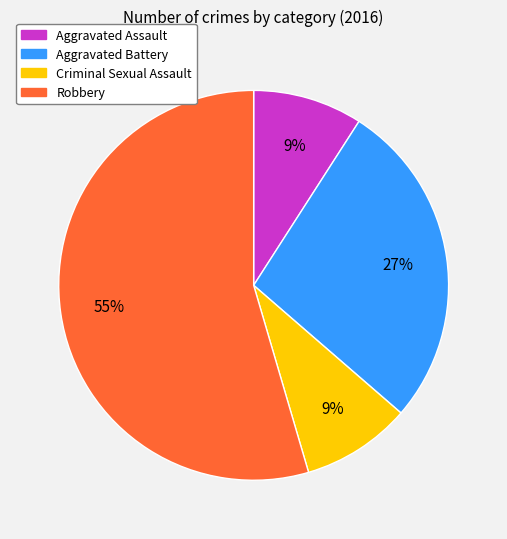

What is the largest slice in the pie chart?

Robbery